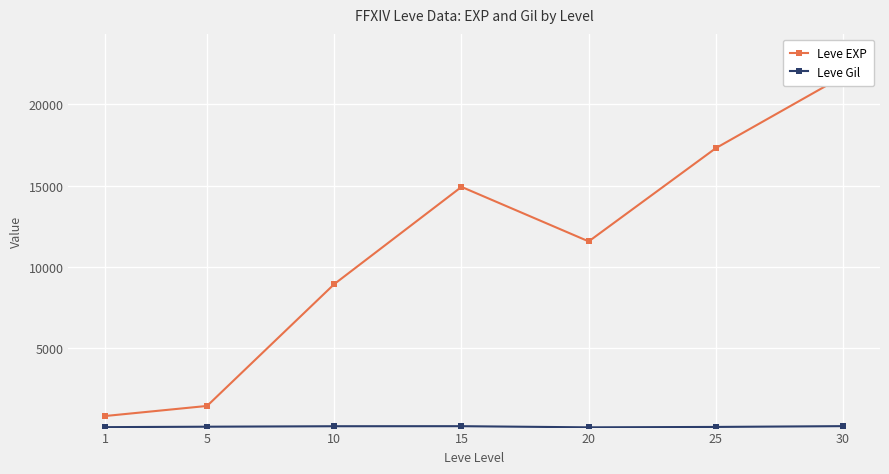

What is the difference between the maximum and minimum values in the Leve Gil series?

74